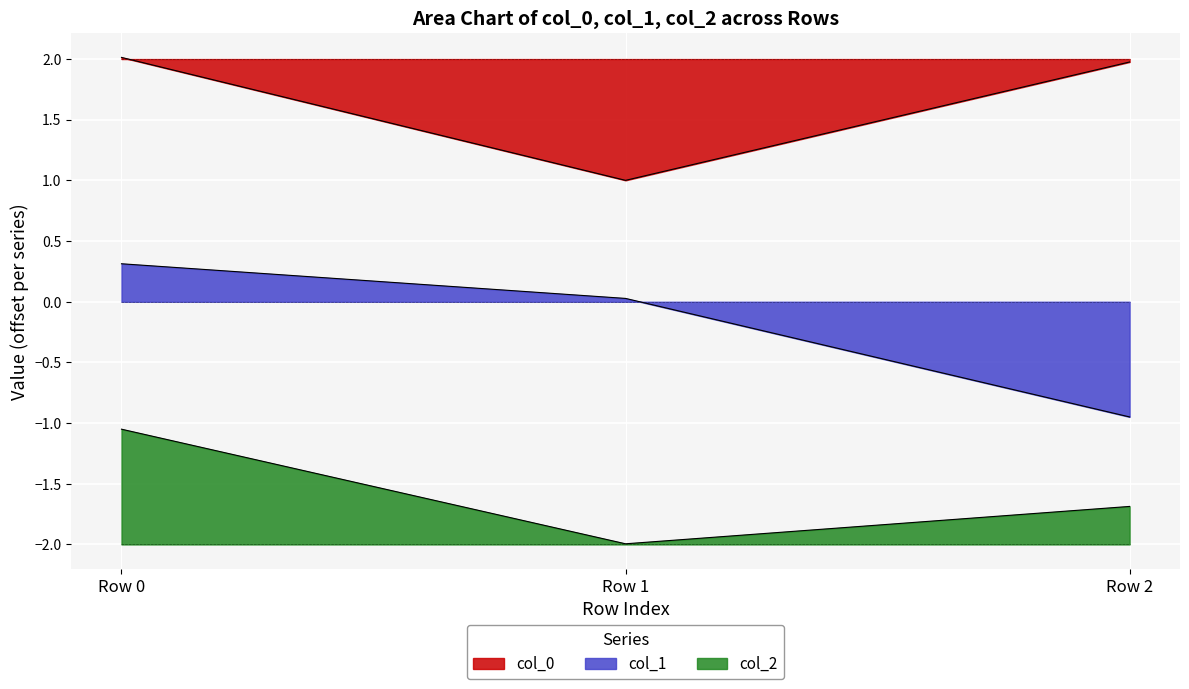

Which series has the largest range (max minus min)?

col_1